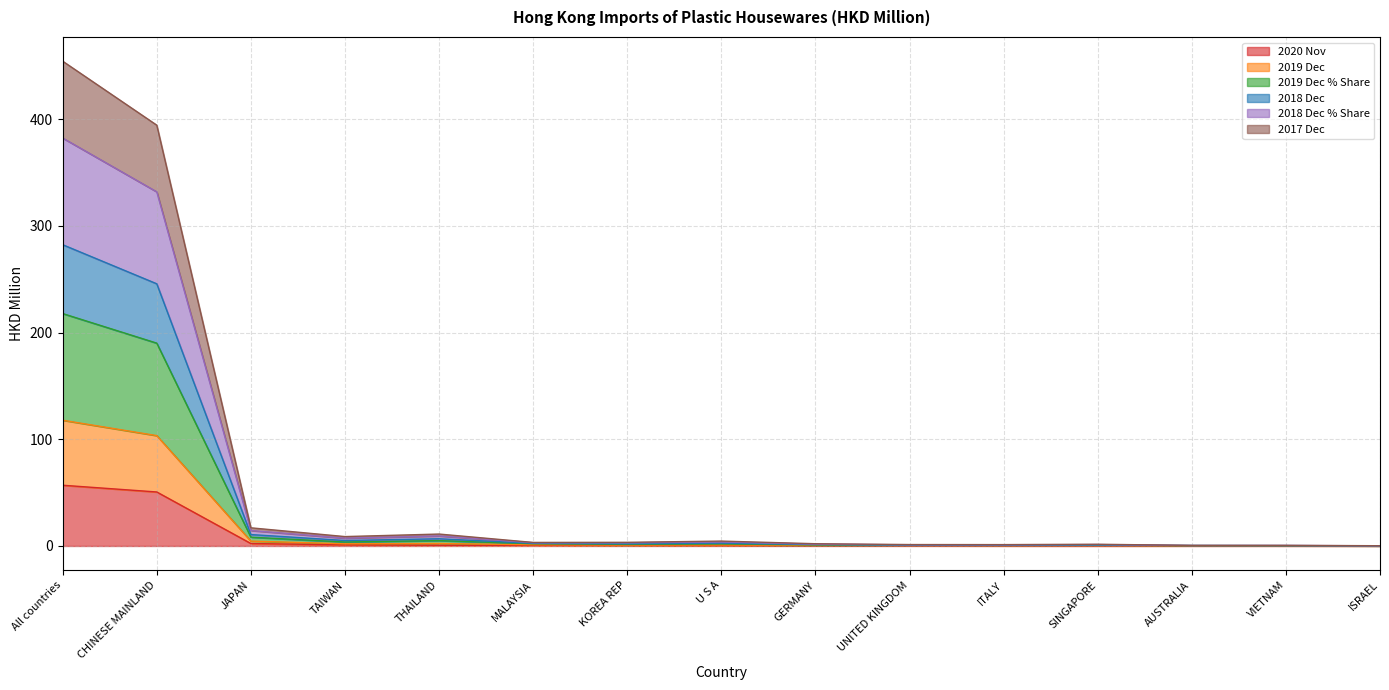

The value of 201712 at U S A is 0.9. True or false?

True